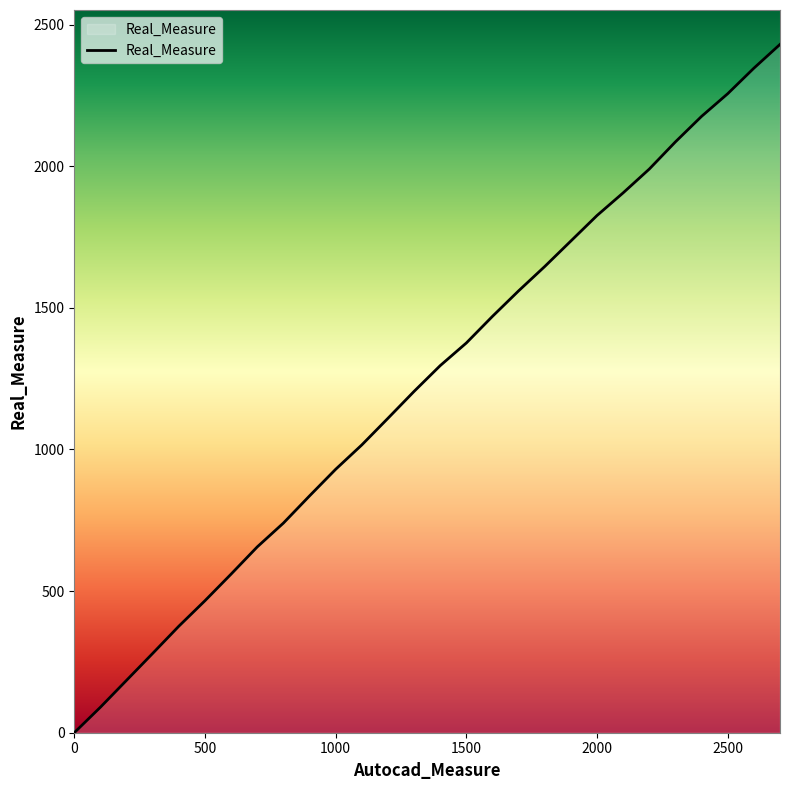

What is the greatest value displayed?

2430